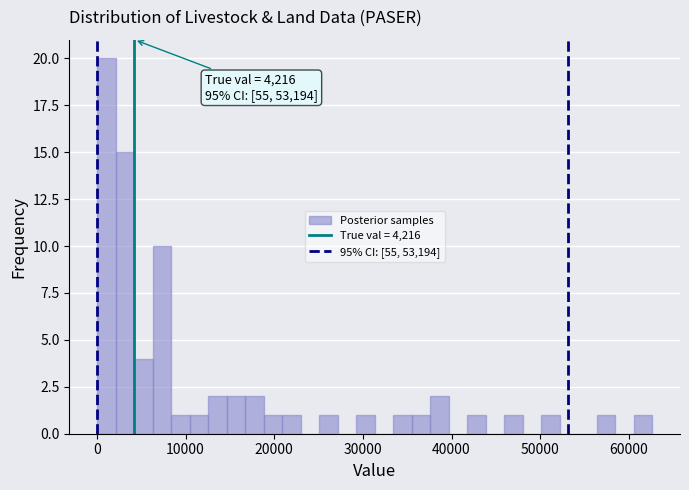

Read against the x-axis, roughly where is the centre of the tallest bar?

1000